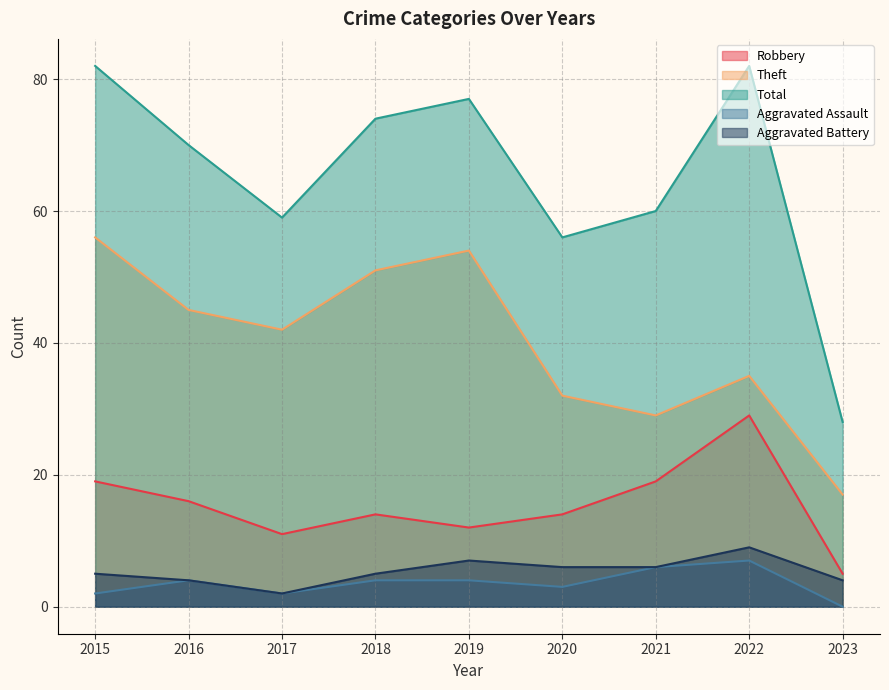

Where is the first local minimum for Aggravated Assault?

2017